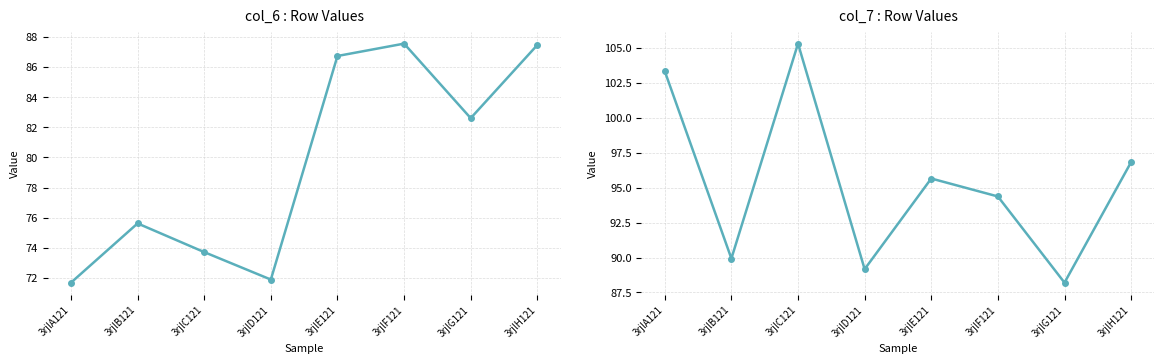

In col_7, how many points are higher than both neighbors (excluding endpoints)?

2